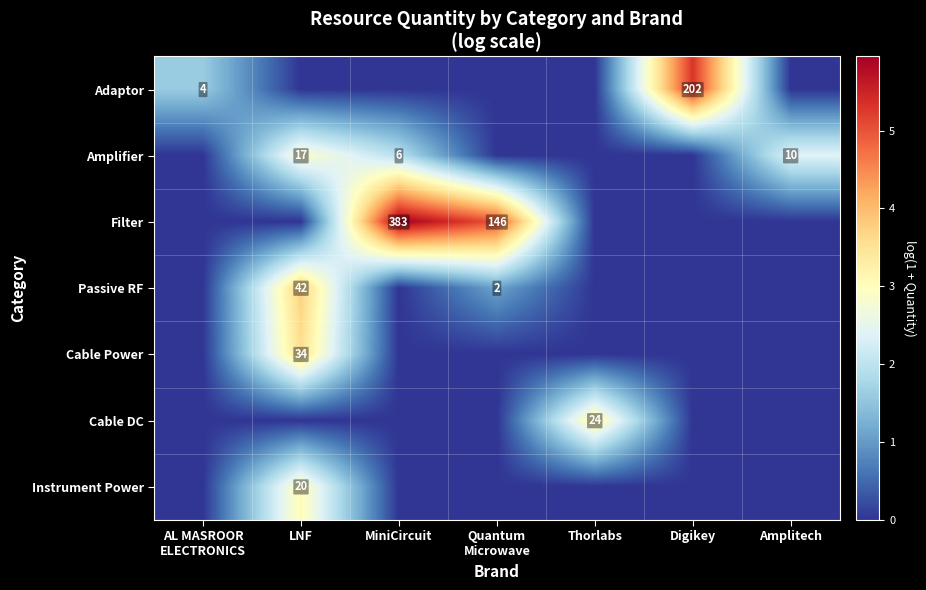

Rank the categories by Adaptor value from lowest to highest.

LNF, MiniCircuit, Quantum Microwave, Thorlabs, Amplitech, AL MASROOR ELECTRONICS, Digikey